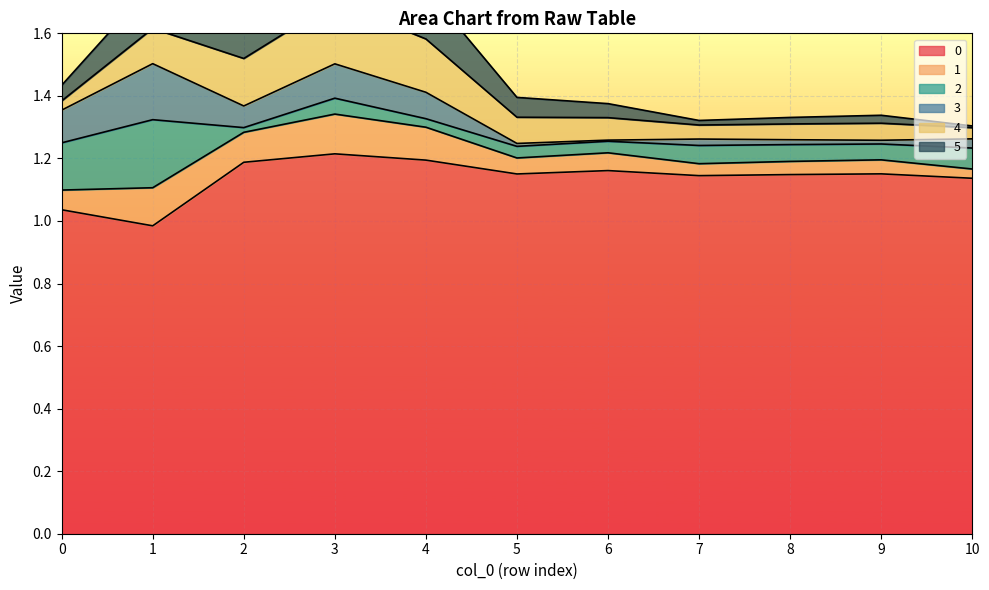

Is the value of 1 at 6 greater than the value of 3 at 5?

Yes